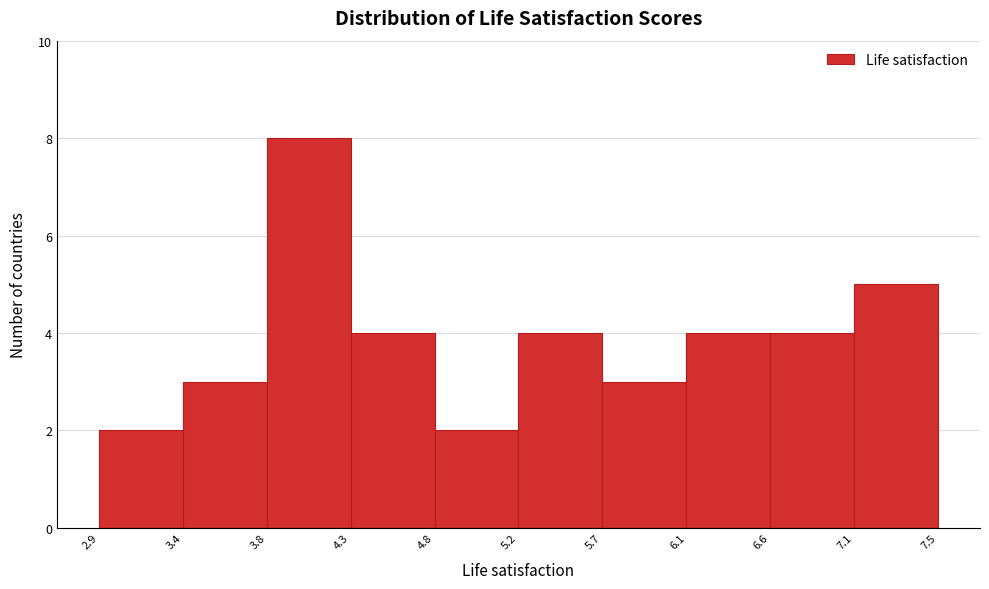

Reading left to right, list every bar in this chart as the range it spans on the x-axis followed by its height. The values are not printed on the chart, so give them approximately, as read against the axis.

2.9 to 3.4: 2
3.4 to 3.8: 3
3.8 to 4.3: 8
4.3 to 4.8: 4
4.8 to 5.2: 2
5.2 to 5.7: 4
5.7 to 6.1: 3
6.1 to 6.6: 4
6.6 to 7.1: 4
7.1 to 7.5: 5